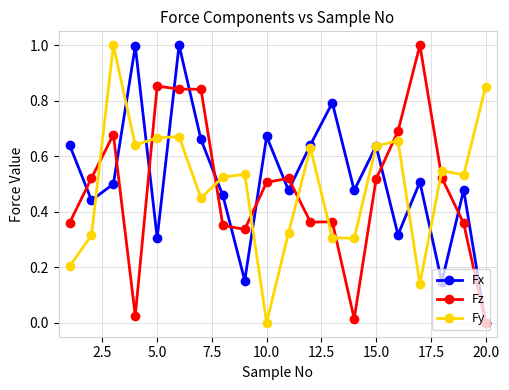

How many times do Fz and Fy cross each other?

9